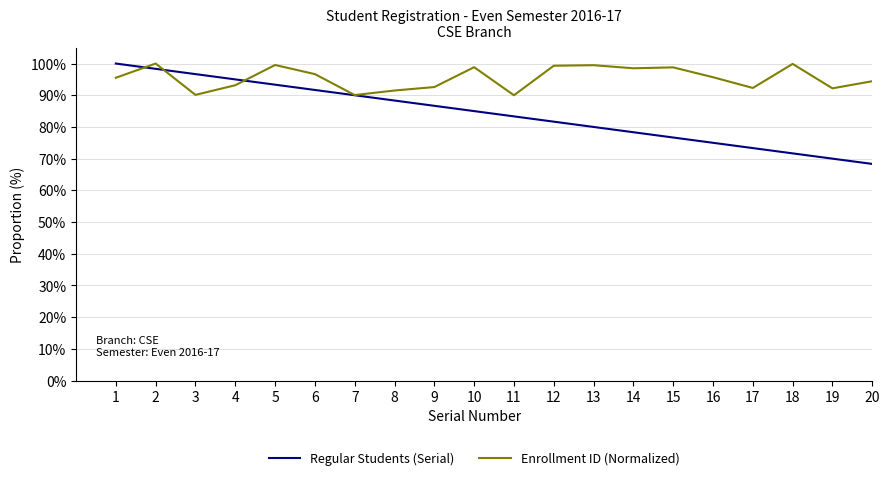

How many lines are shown in the chart?

2